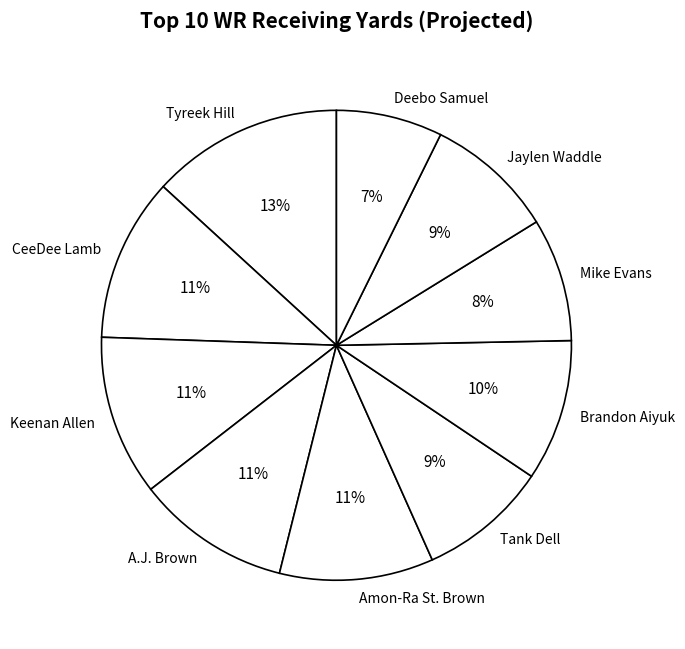

Is the sum of Jaylen Waddle and Brandon Aiyuk greater than half?

No